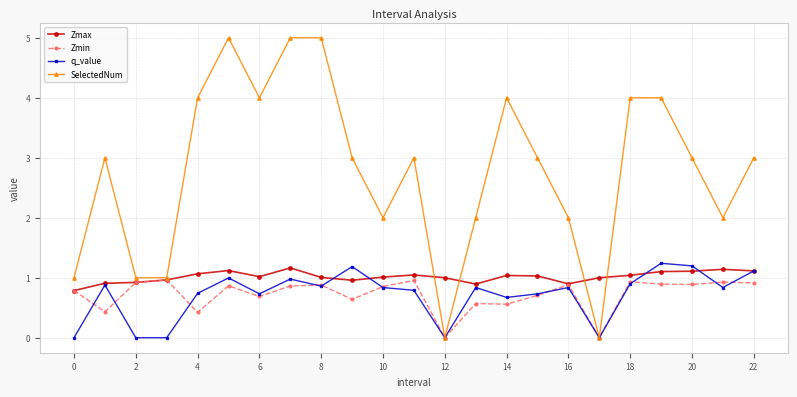

What is the maximum value shown in the chart?

5.0